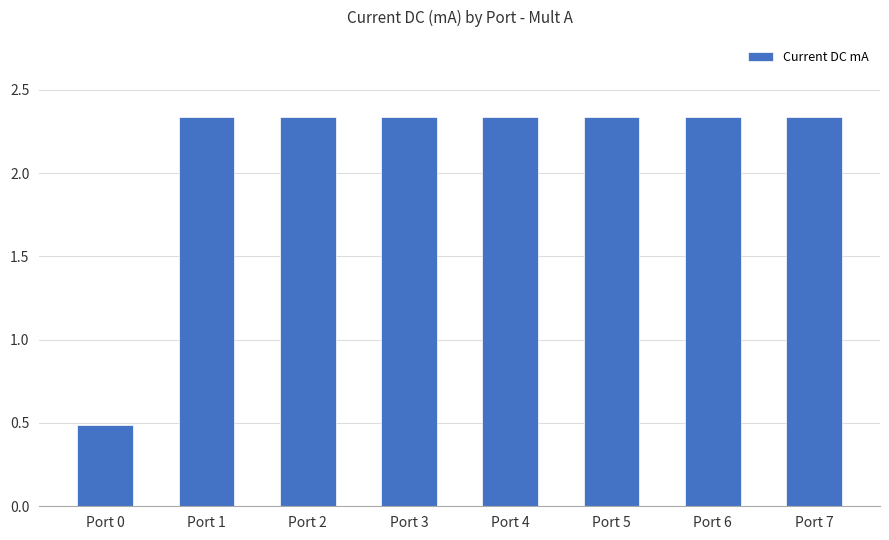

The chart shows a value of 0.8 at Port 2. True or false?

False